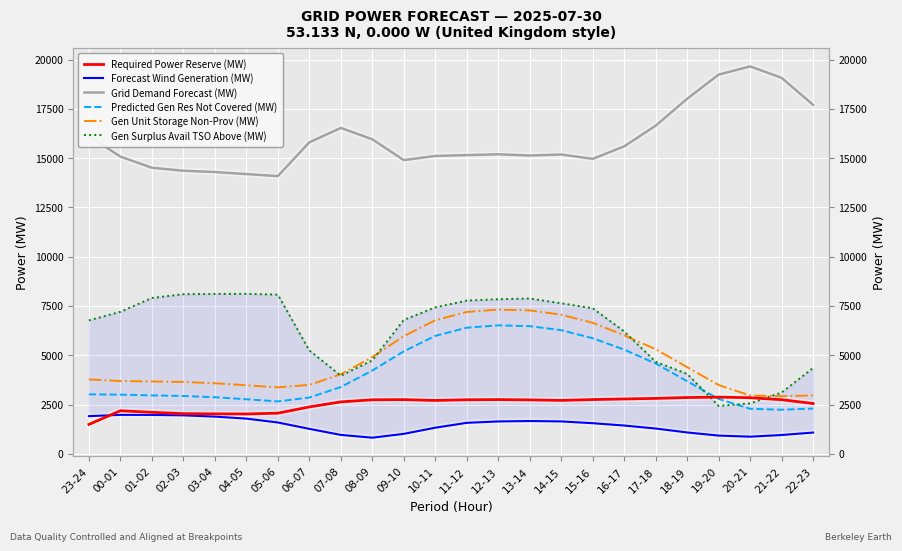

What position from the right is 03-04?

20